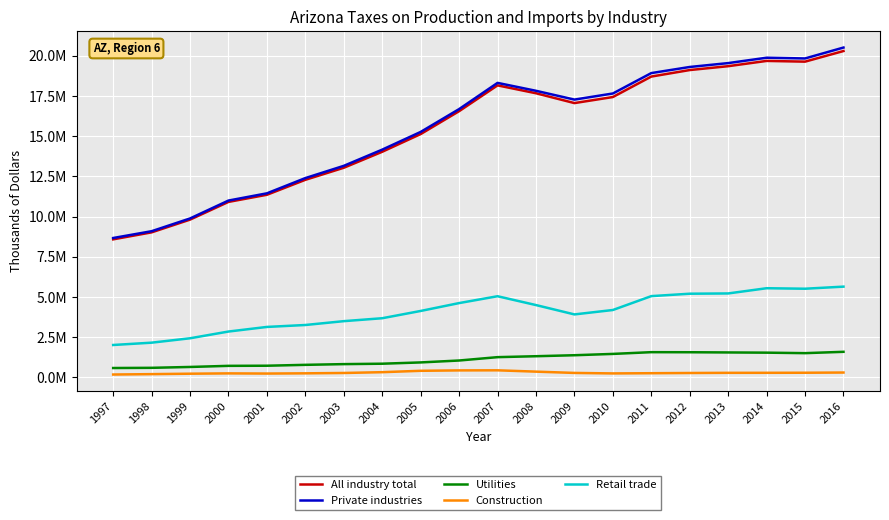

Is the value of Construction at 2004 greater than the value of Utilities at 2007?

No